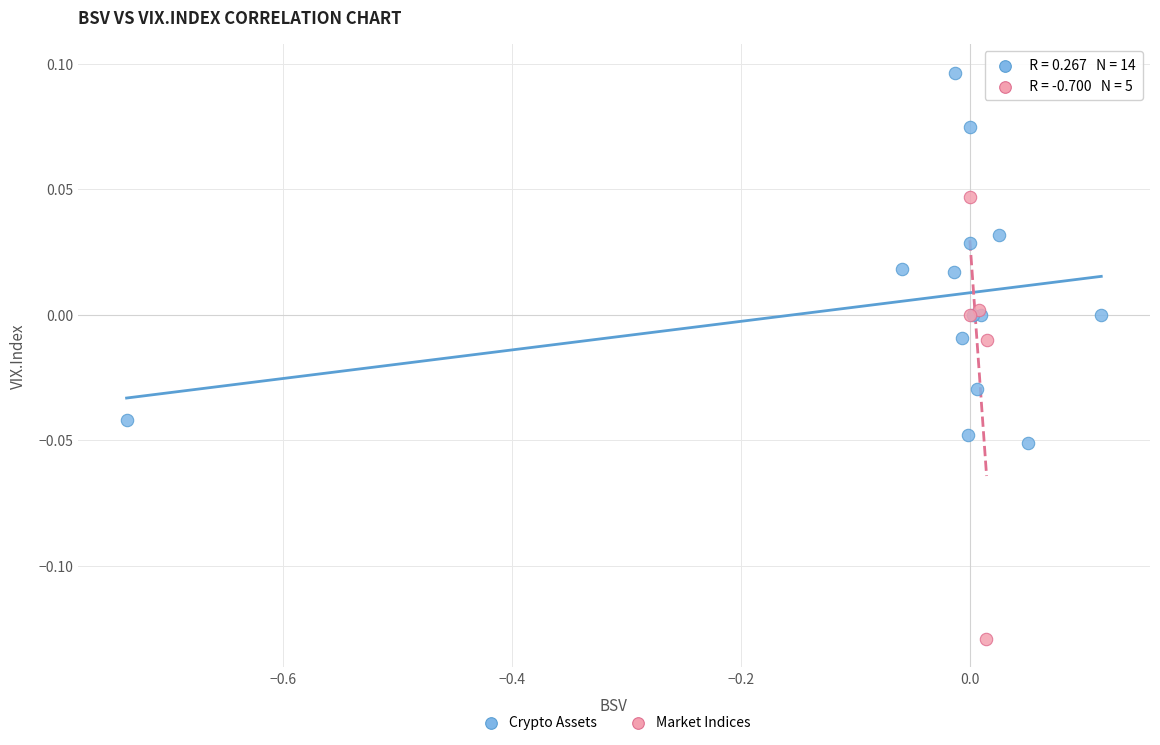

Which series reaches the minimum Y coordinate?

Market Indices